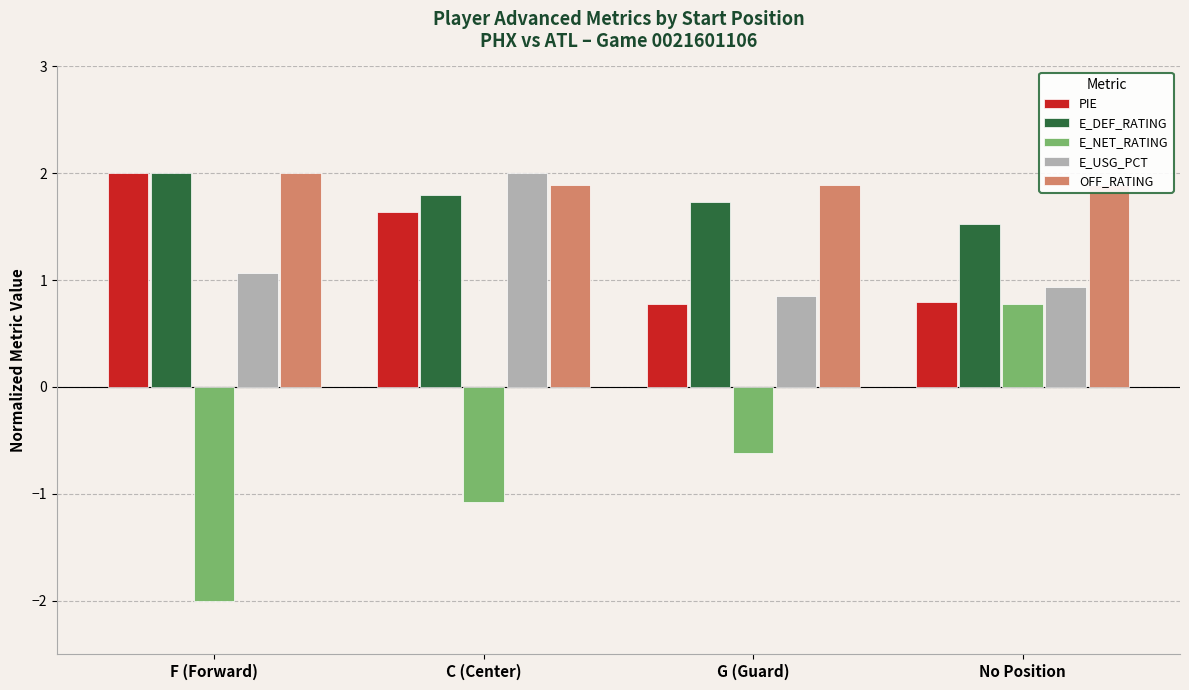

What are all the series names shown in the legend?

PIE, E_DEF_RATING, E_NET_RATING, E_USG_PCT, OFF_RATING